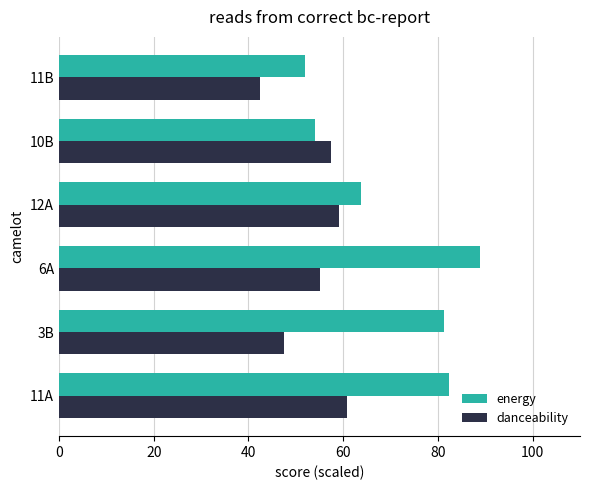

Rank the series by their maximum value, from lowest to highest.

danceability, energy